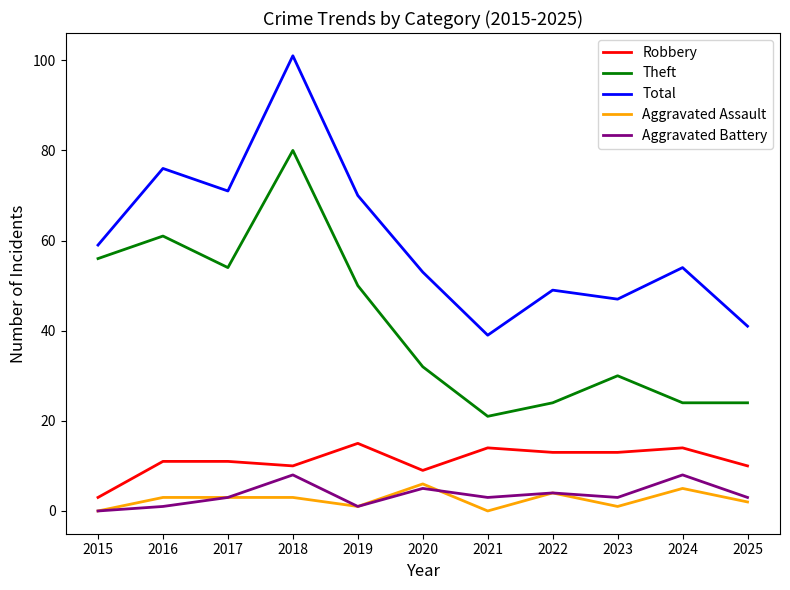

What is the spread (max minus min) of values at 2024?

49